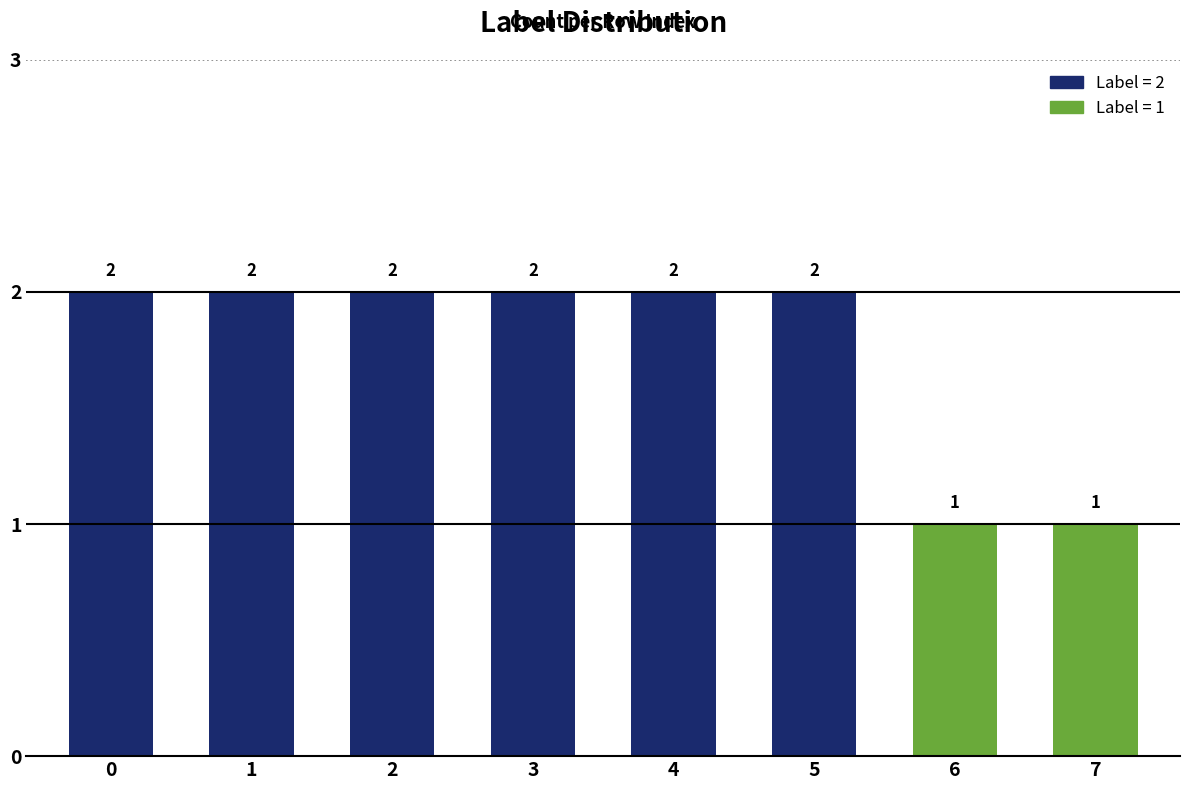

What is the difference between the maximum and minimum values?

1